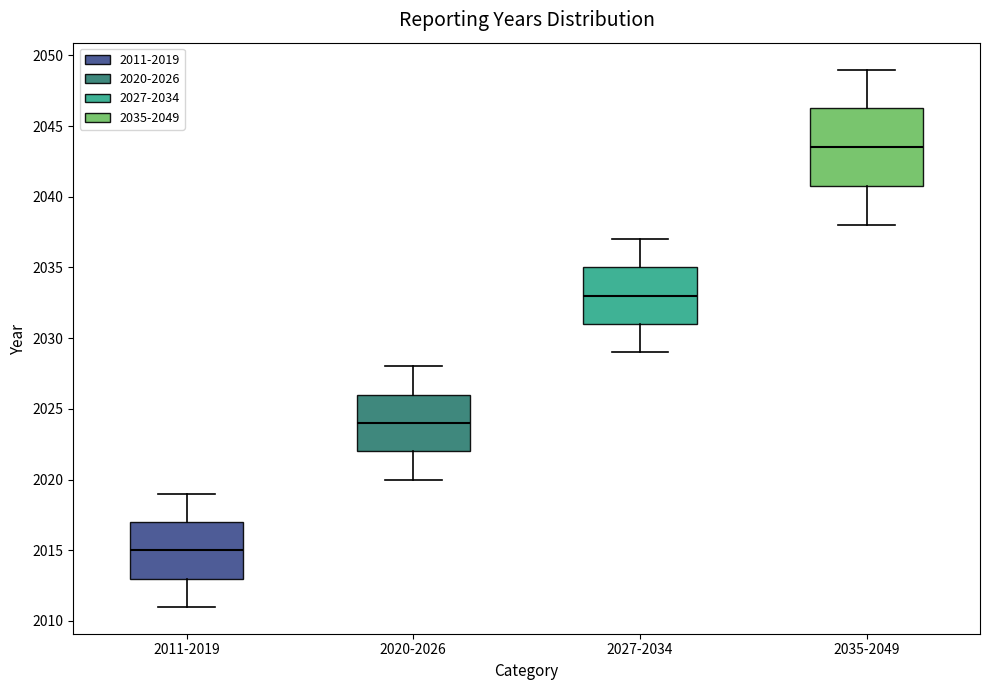

Which box's median line is the lowest?

2011-2019